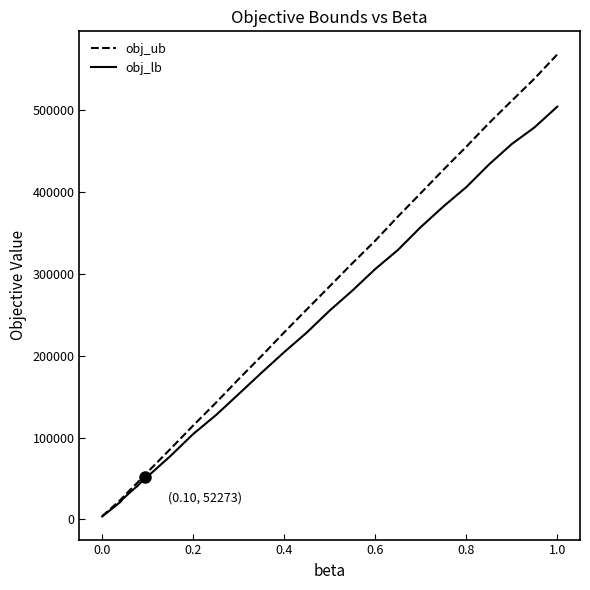

What is the greatest value displayed?

567761.0